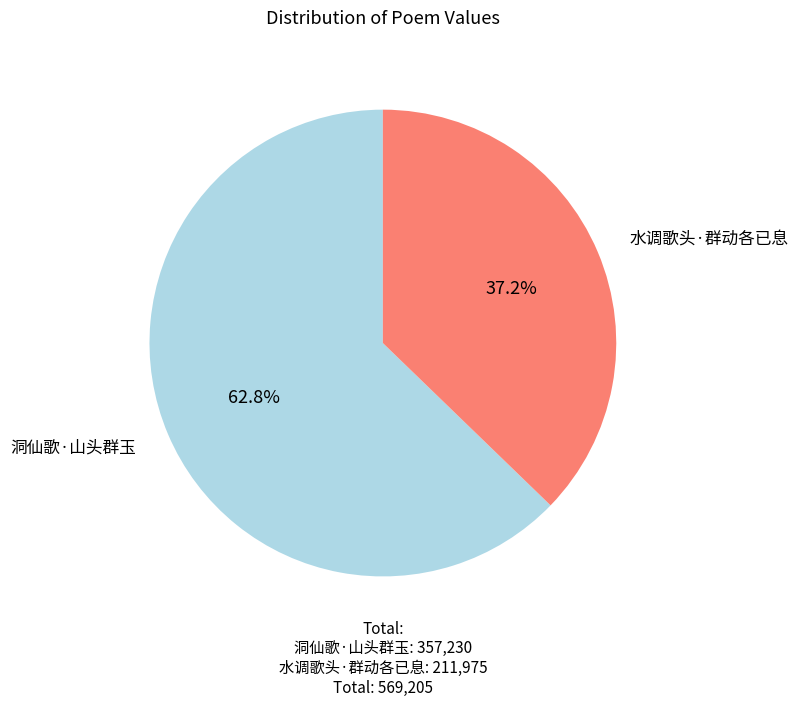

Which has a higher value, 水调歌头·群动各已息 or 洞仙歌·山头群玉?

洞仙歌·山头群玉